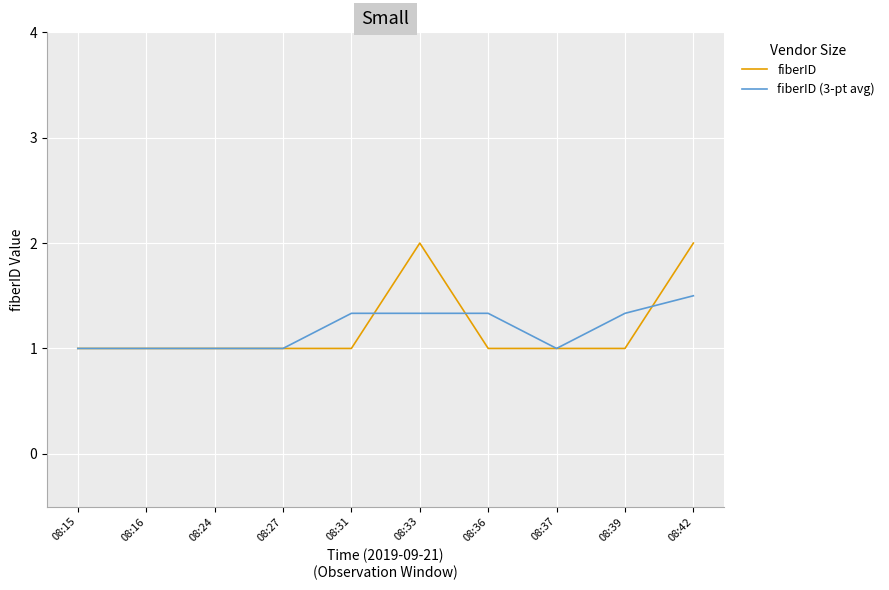

What is the spread (max minus min) of values at 08:31?

0.3